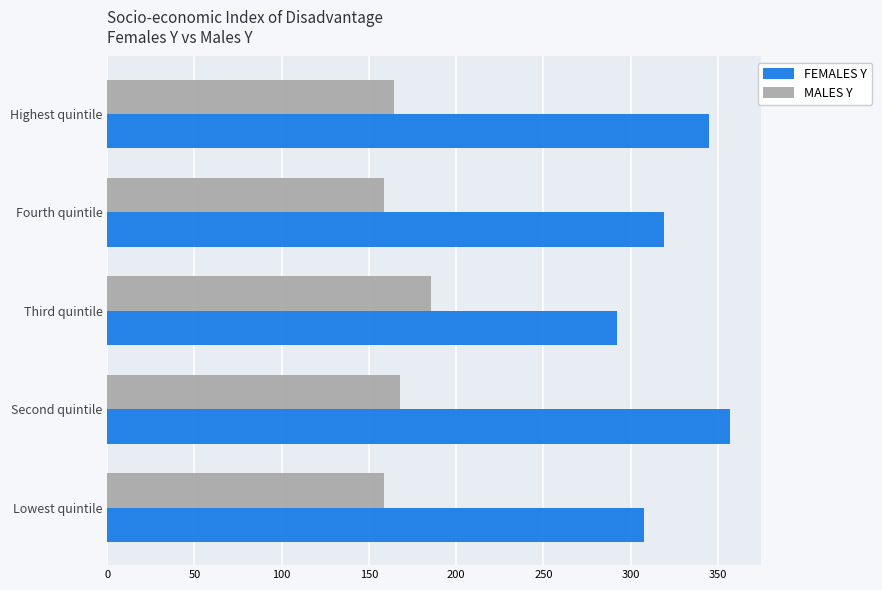

At how many categories does at least one series exceed 303?

4